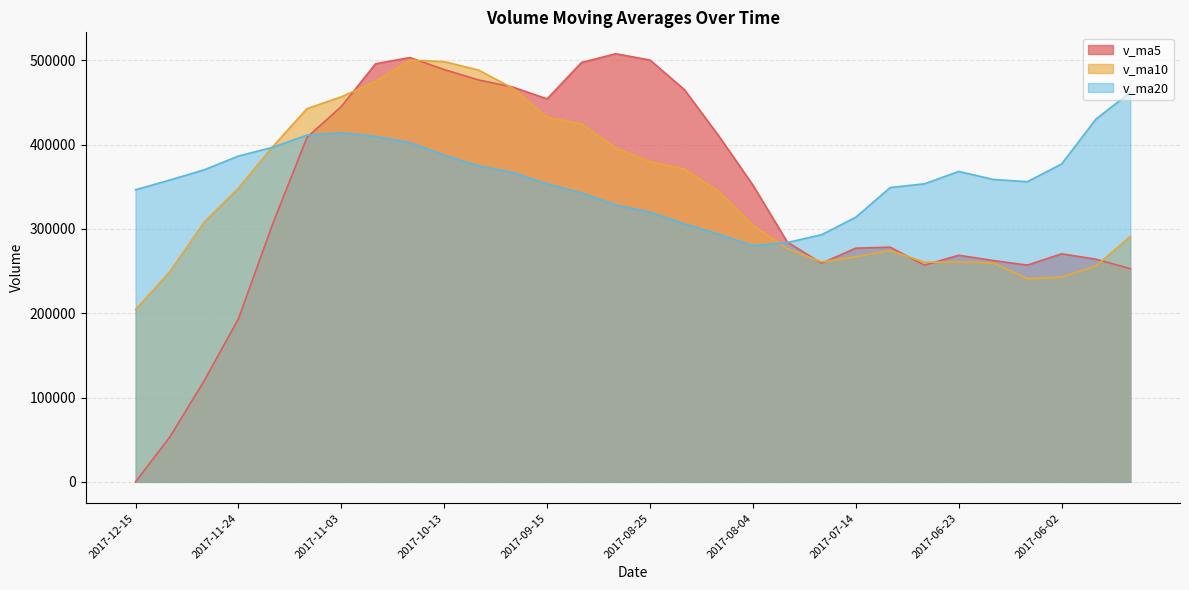

At how many categories does at least one series exceed 219389?

30